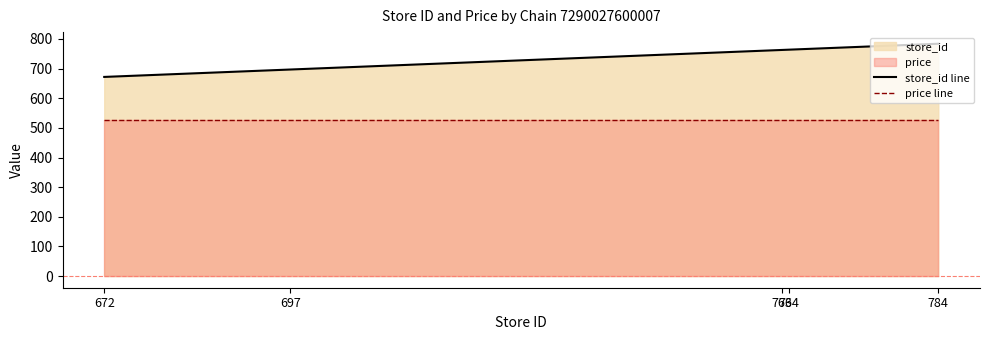

At 784, list the series in order from largest to smallest.

store_id line, price line